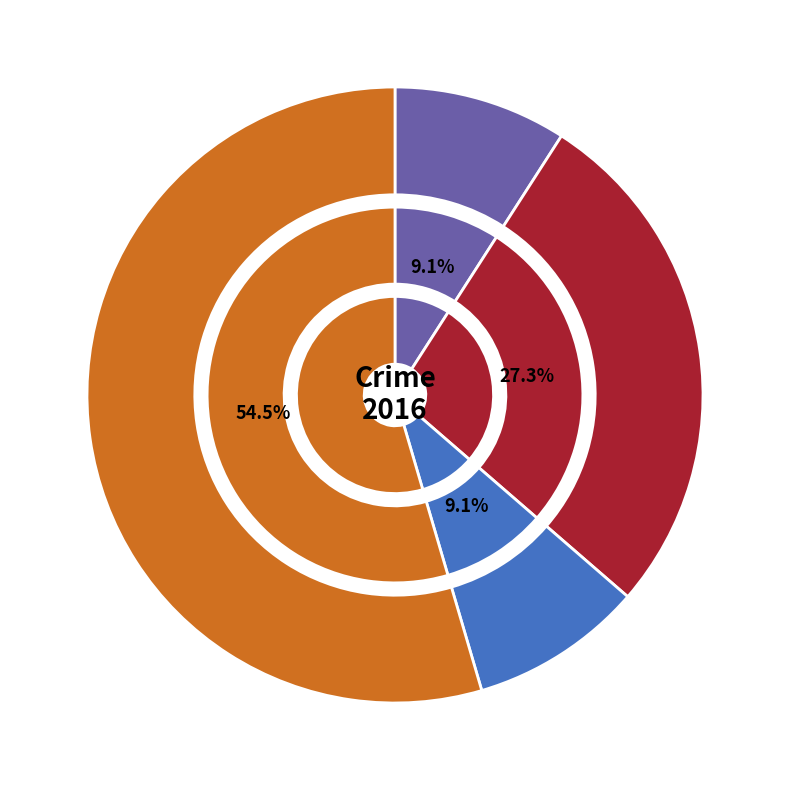

Approximately how many times larger is the value at Aggravated Assault compared to Robbery?

0.2